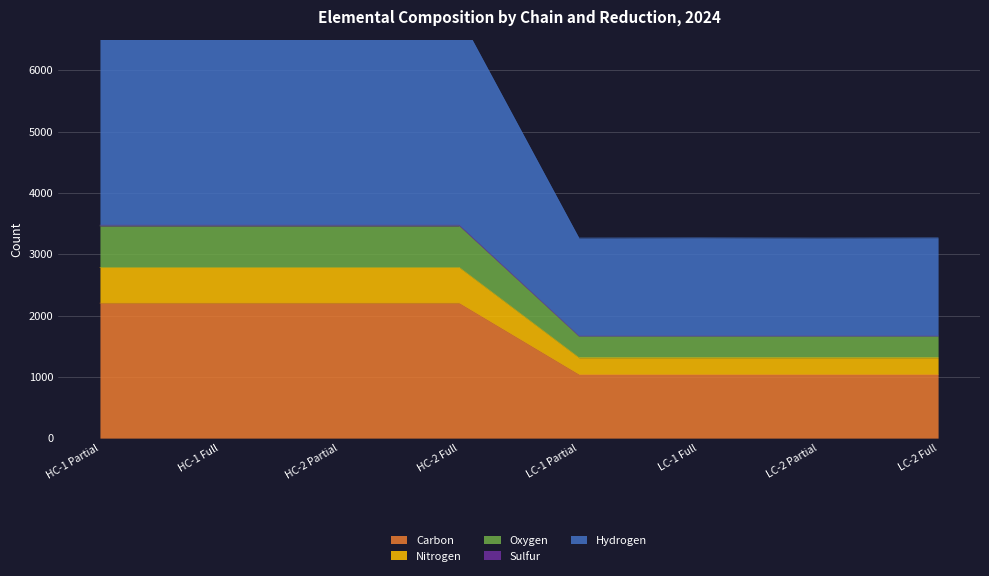

What is the greatest value displayed?

6892